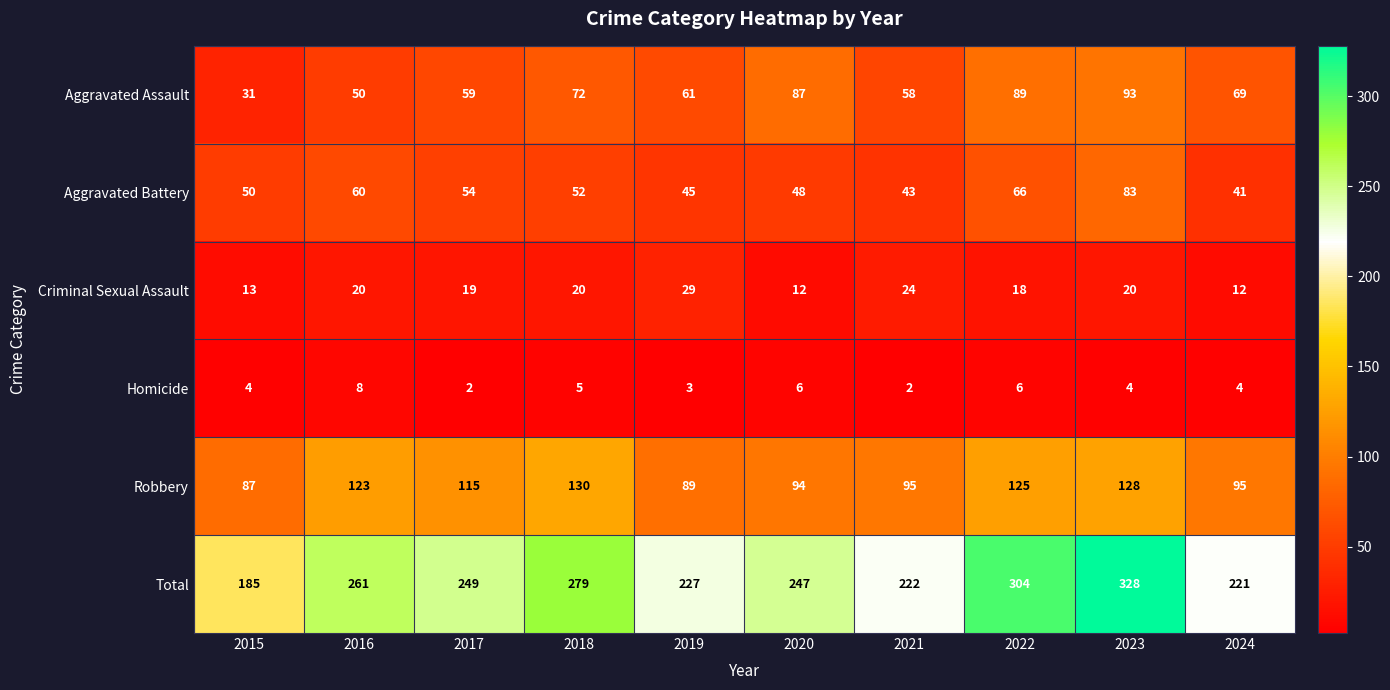

Which series has the largest range (max minus min)?

Total